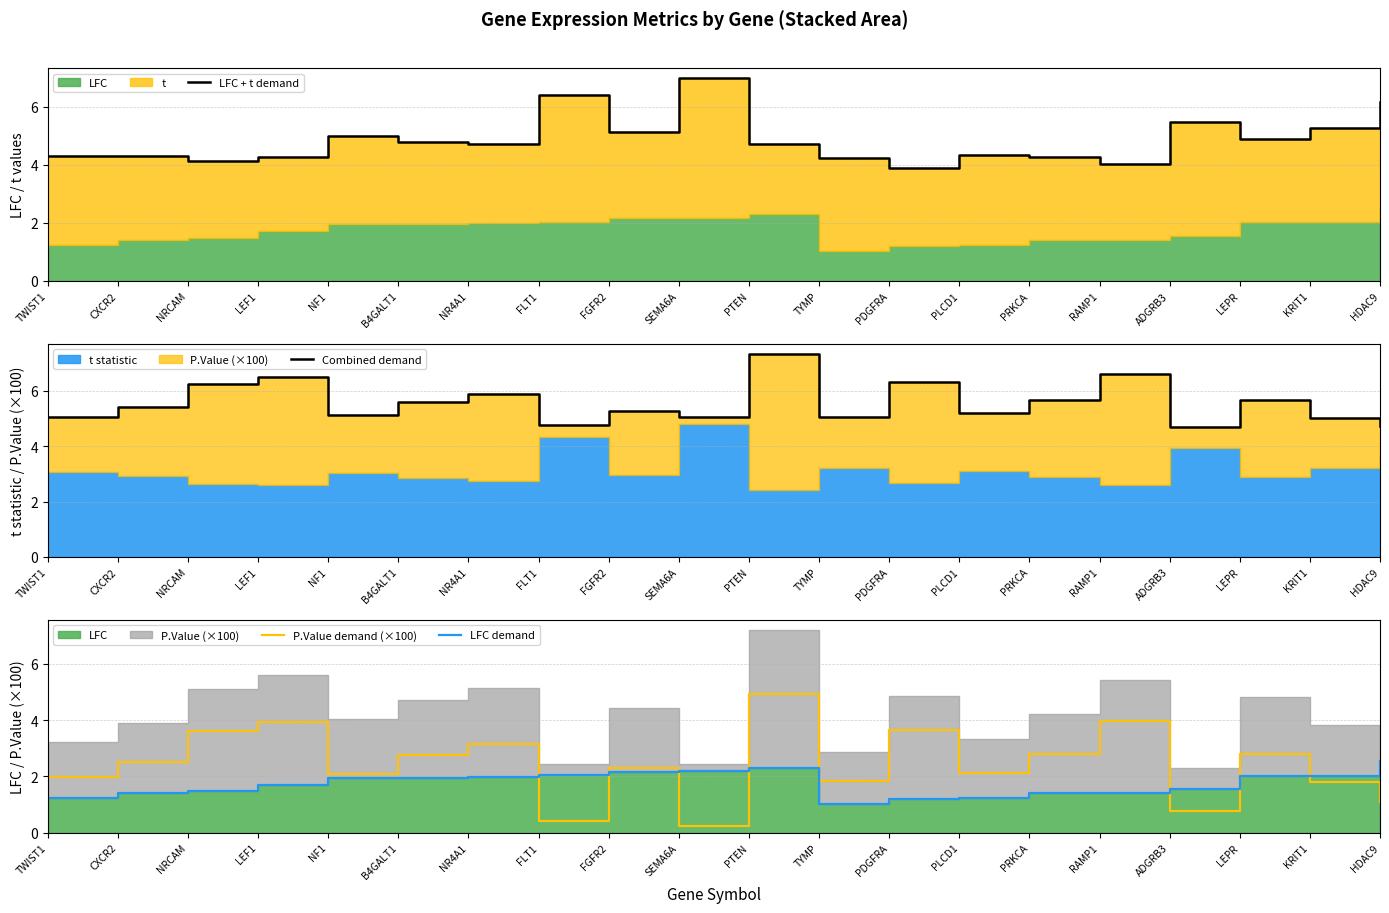

How many data points does each series have?

20